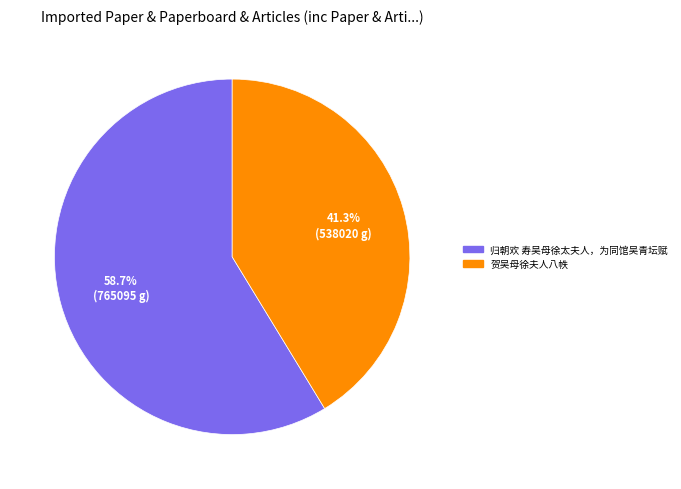

Which slice is the smallest?

贺吴母徐夫人八帙